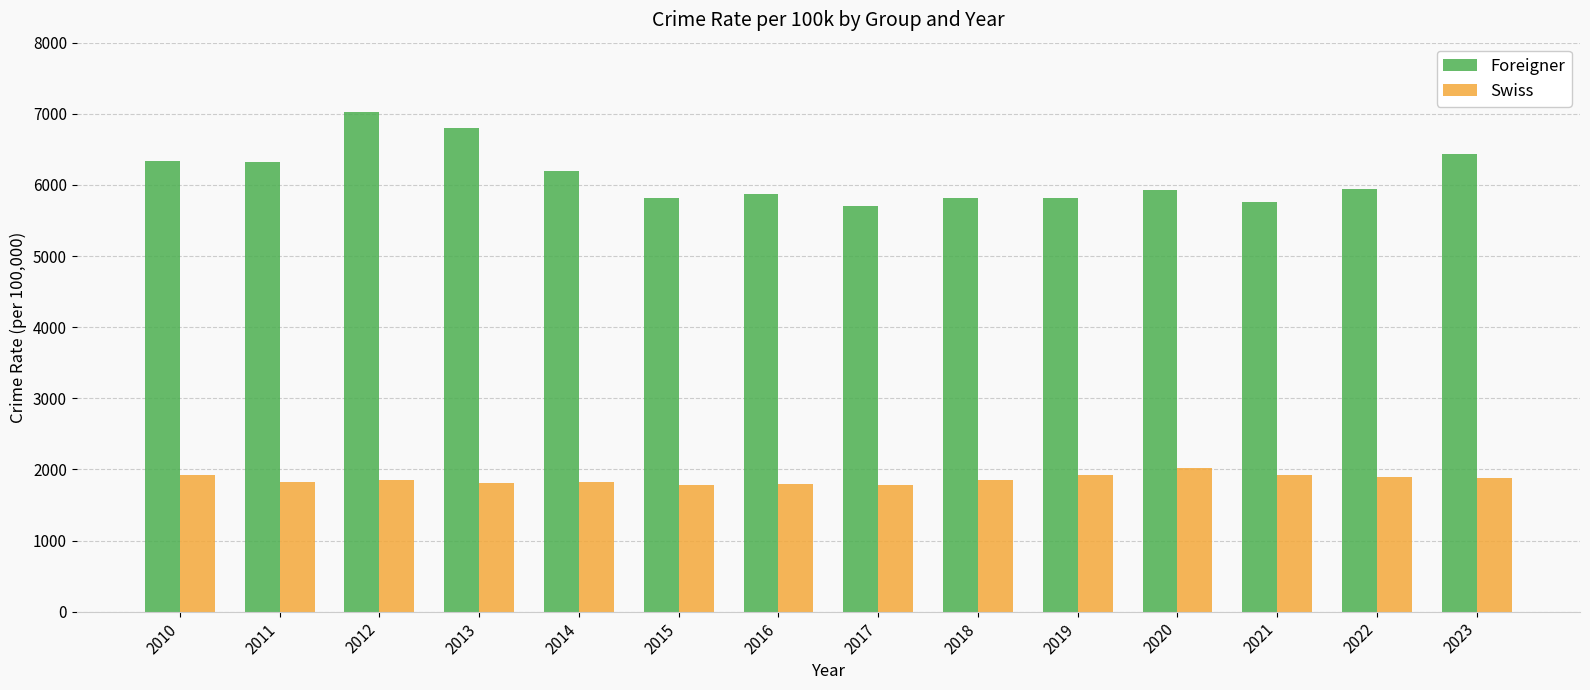

Which series has the largest range (max minus min)?

Foreigner